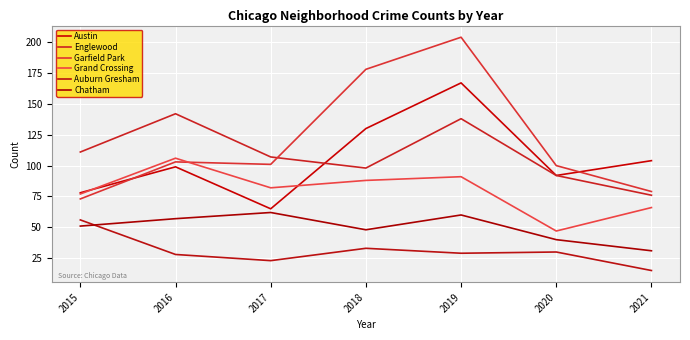

What is the average value of the Grand Crossing series?

80